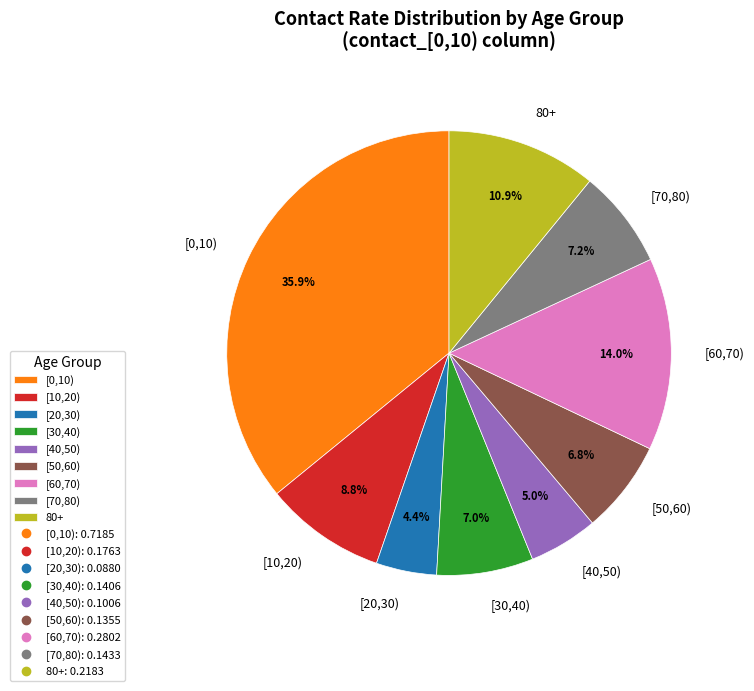

To the nearest percent, what is the difference between the [20,30) and [30,40) slice percentages?

3%